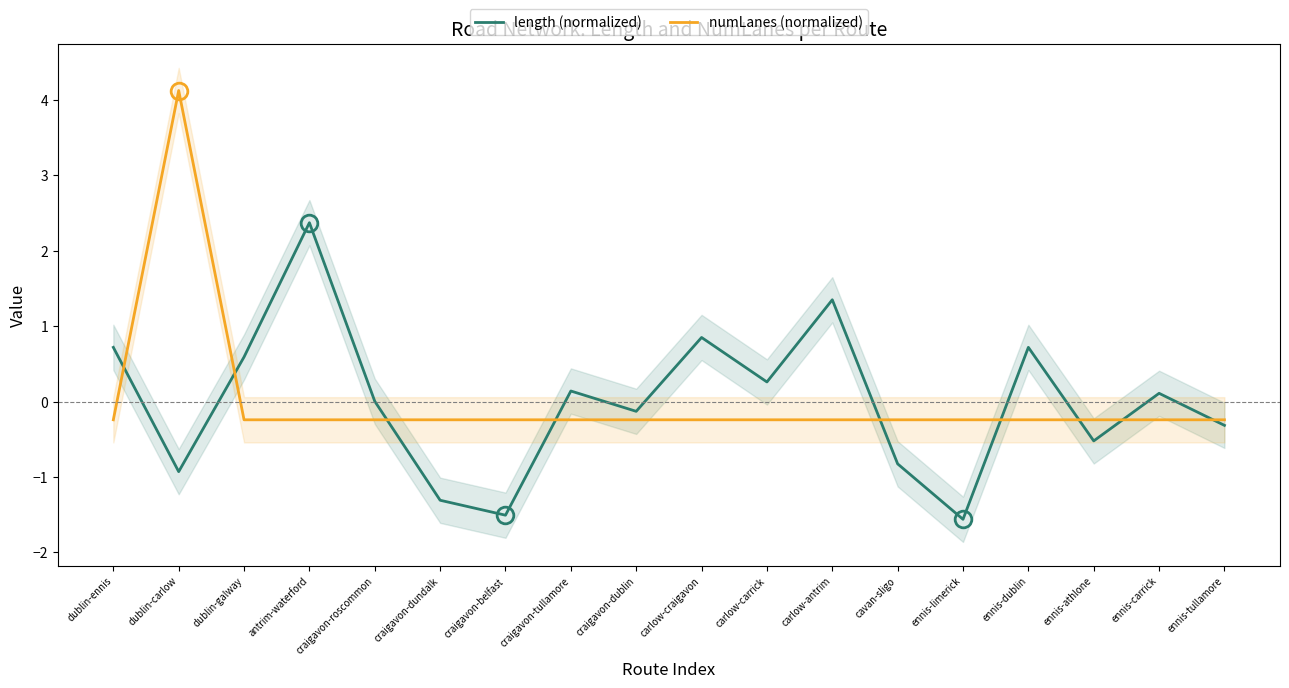

At which category does numLanes (normalized) reach its first local peak?

dublin-carlow